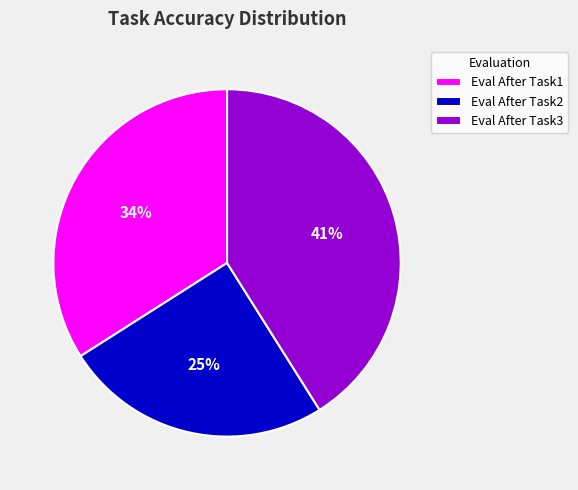

Do Eval After Task3 and Eval After Task2 together represent more than half of the pie?

Yes